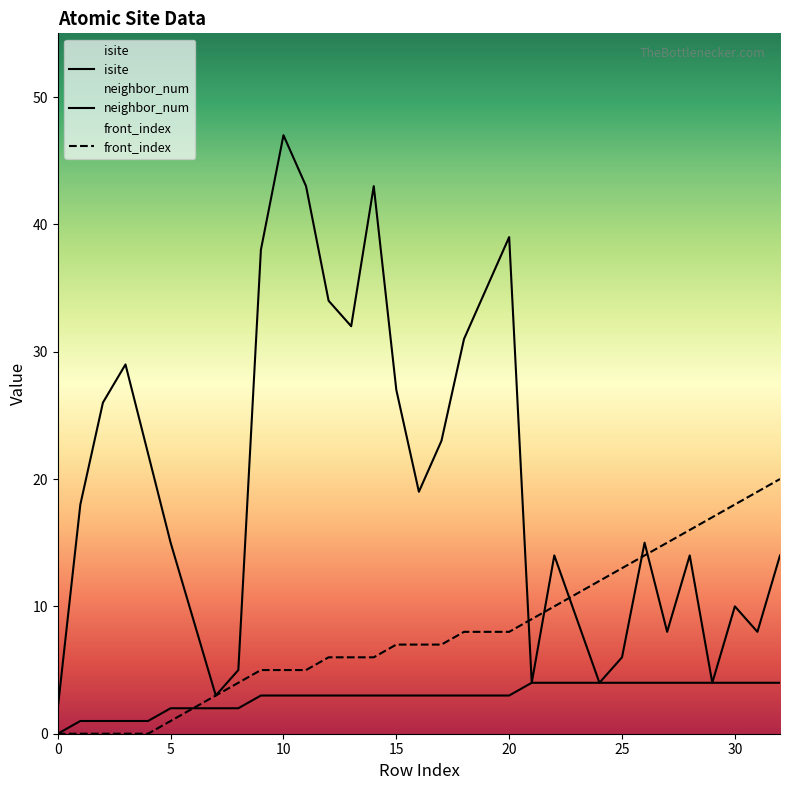

How many data points in neighbor_num are less than 3?

9